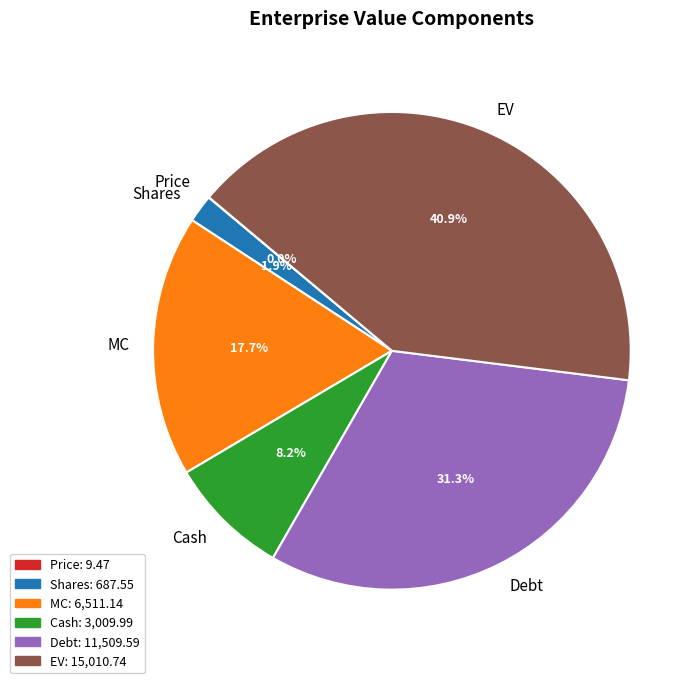

Does Cash represent more than half of the total?

No